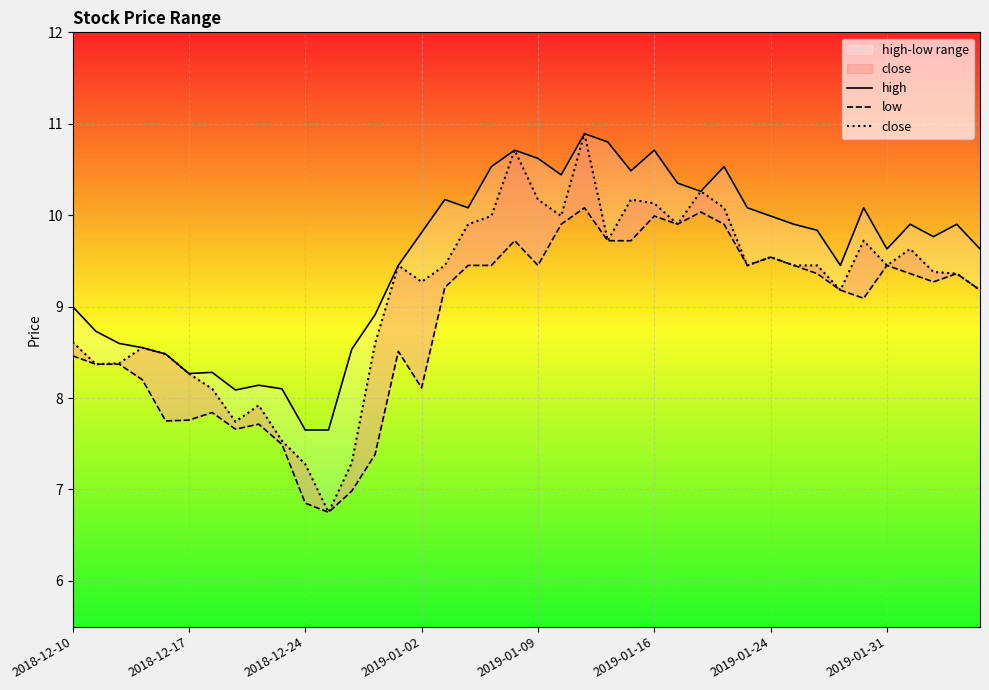

How many interior local peaks does the low series have?

11